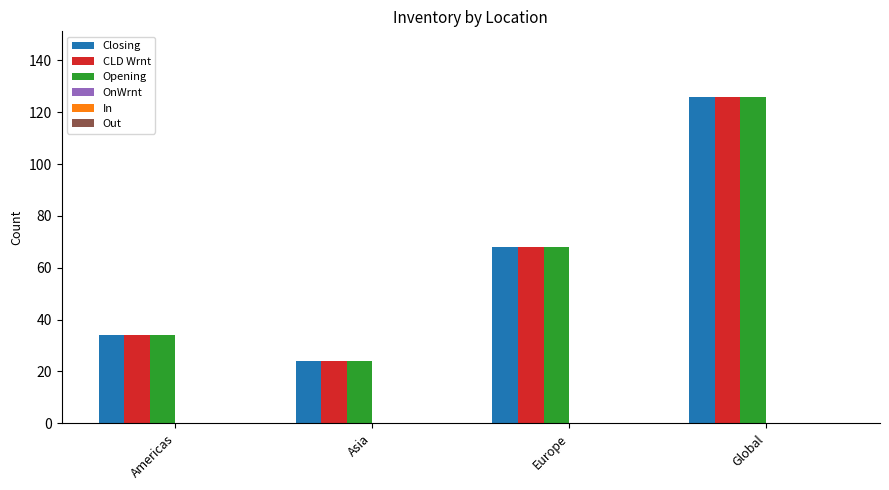

At how many categories does at least one series exceed 64?

2